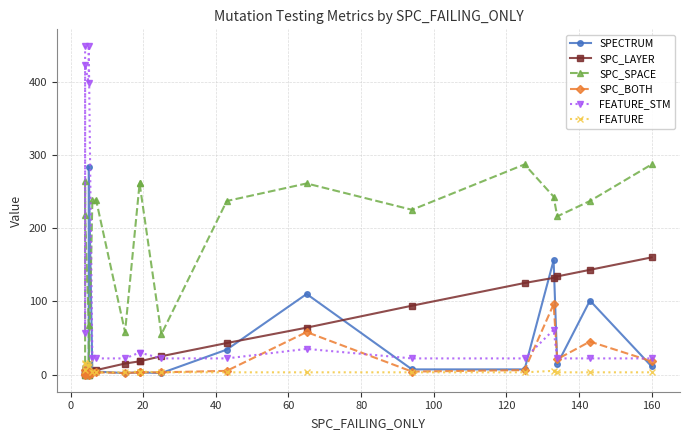

What is the lowest value of the SPC_BOTH series?

-1